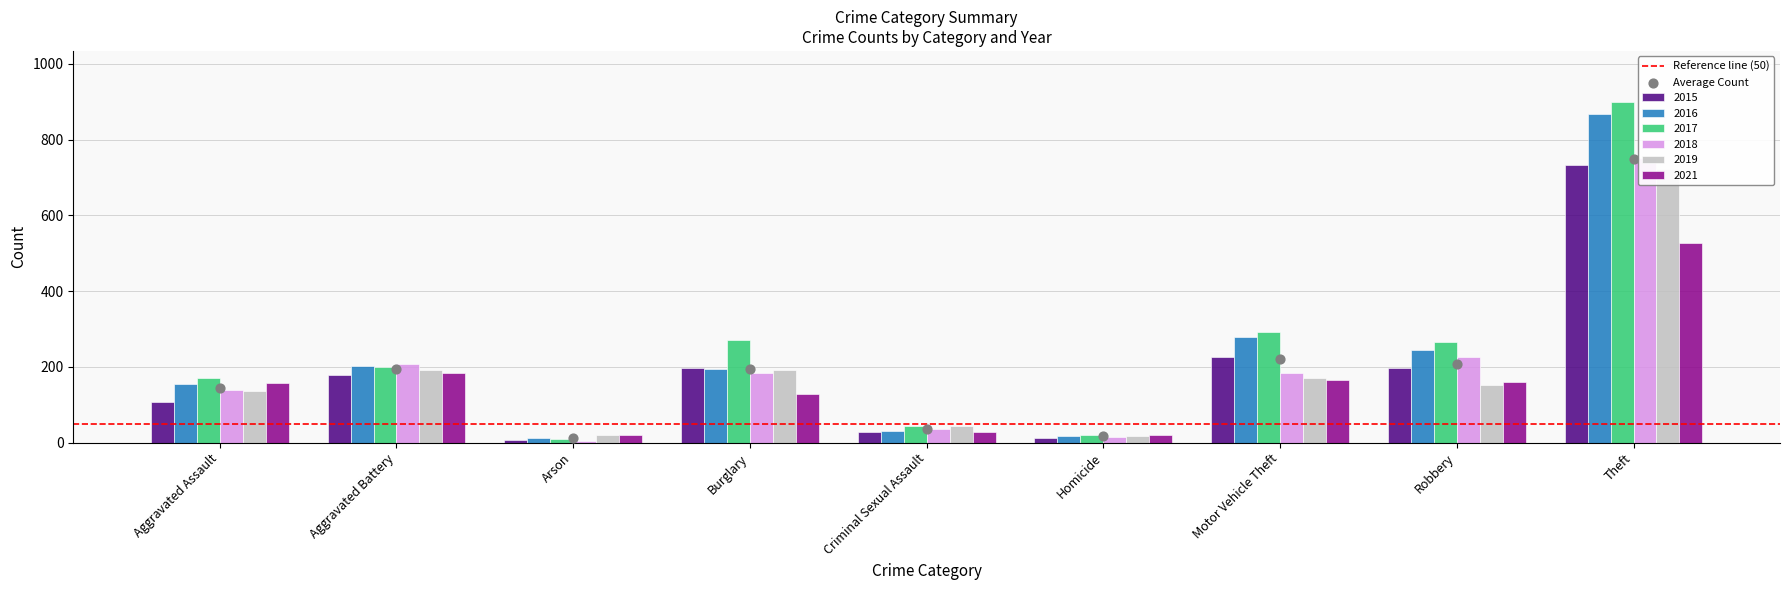

At which category is the sum across all series the highest?

Theft